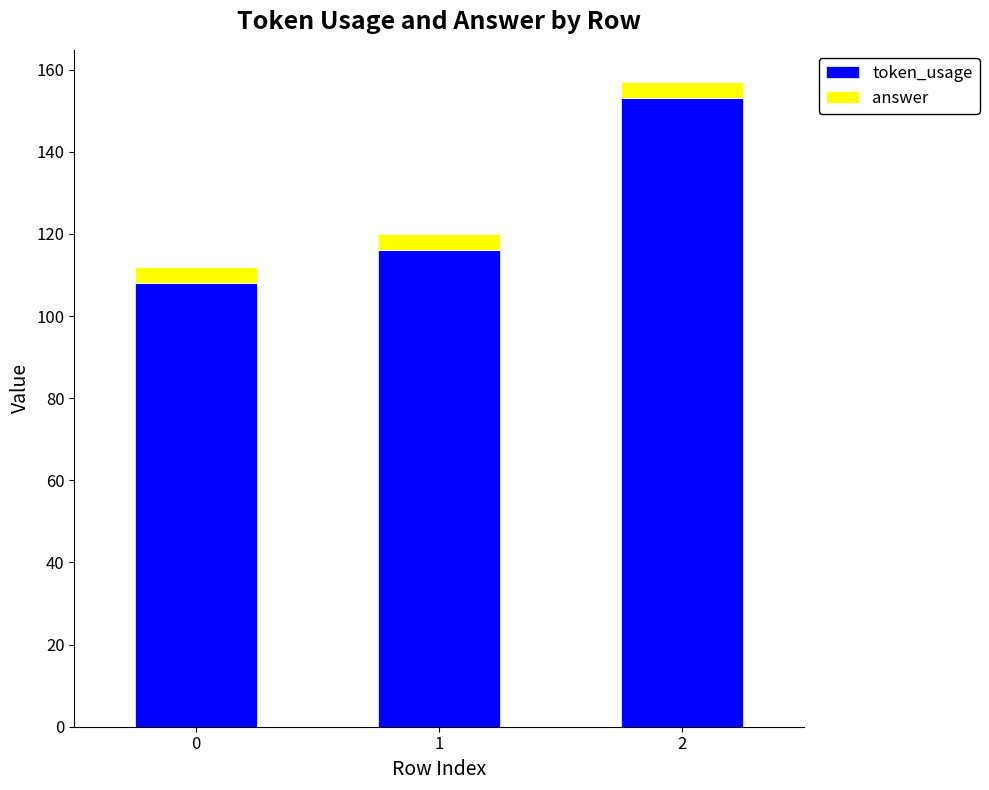

What is the lowest value of the token_usage series?

108